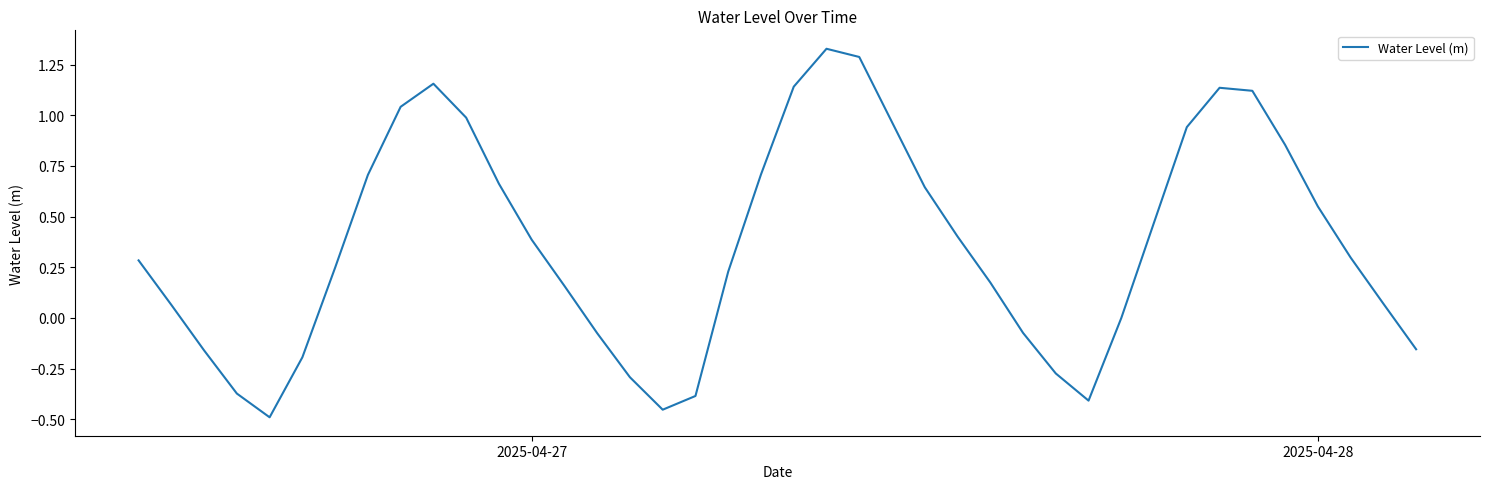

What is the difference between the maximum and minimum values?

1.8